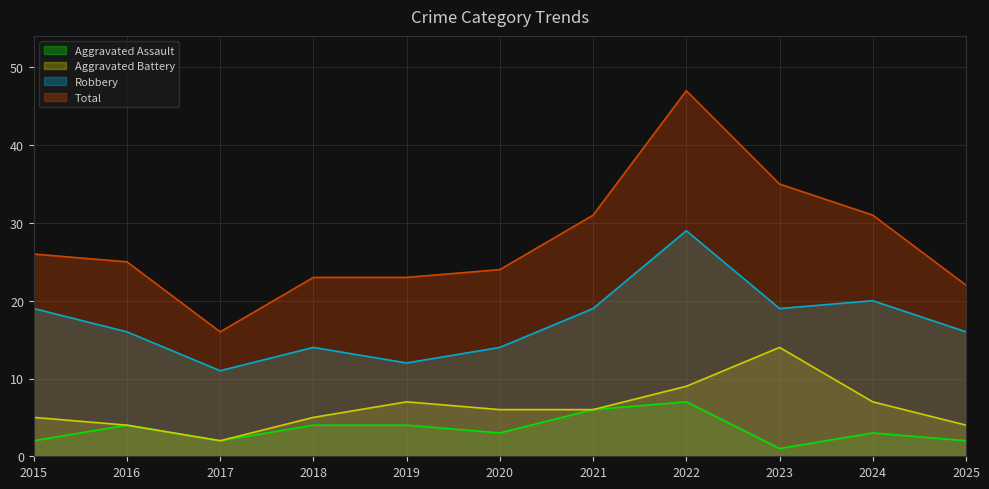

The value of Aggravated Battery at 2016 is 1. True or false?

False